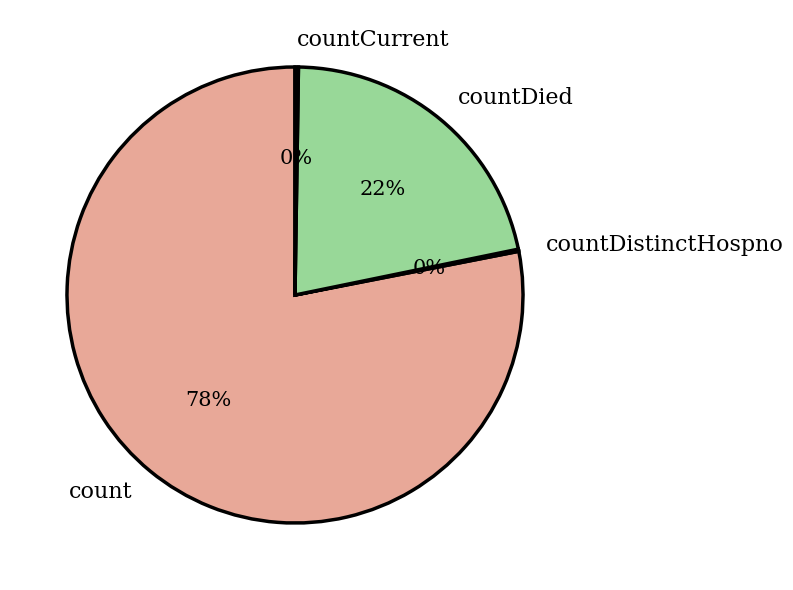

To the nearest percent, what is the difference between the largest and smallest slice percentages?

78%